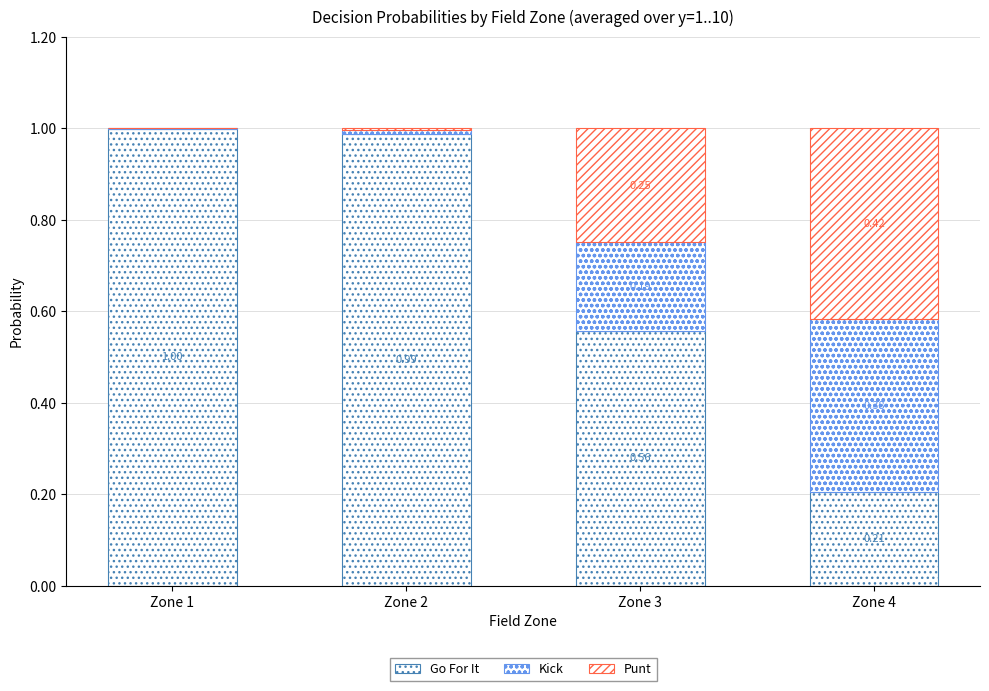

Are the bars horizontal?

No